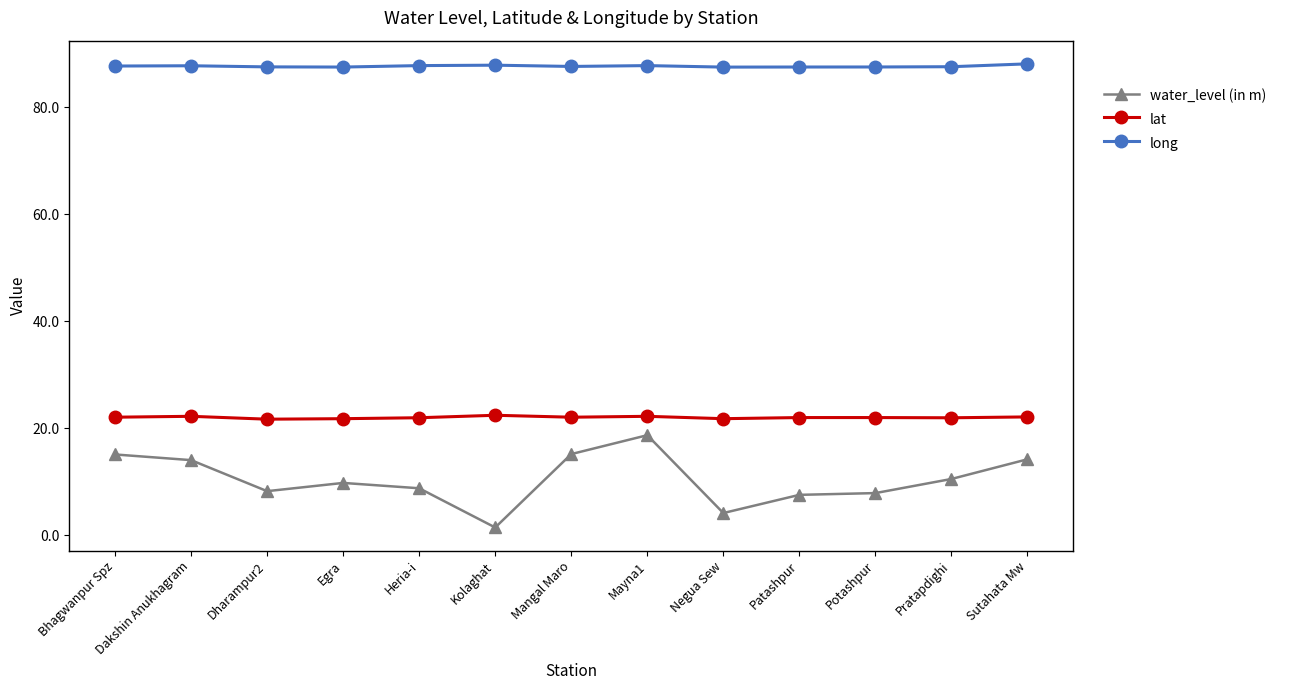

Rank the series at Dharampur2 from lowest to highest value.

water_level (in m), lat, long